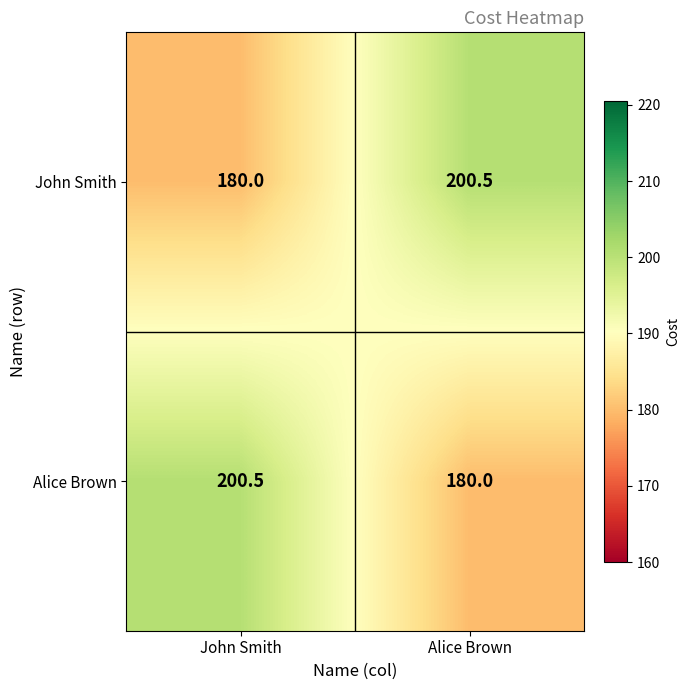

What is the total value across all series at John Smith?

380.5